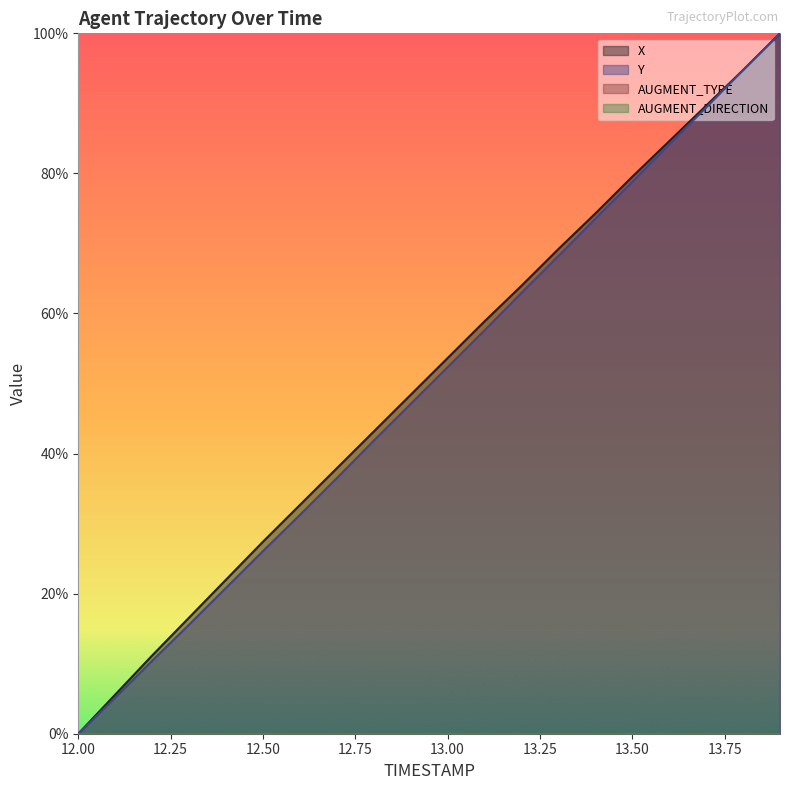

What is the greatest value displayed?

100.0